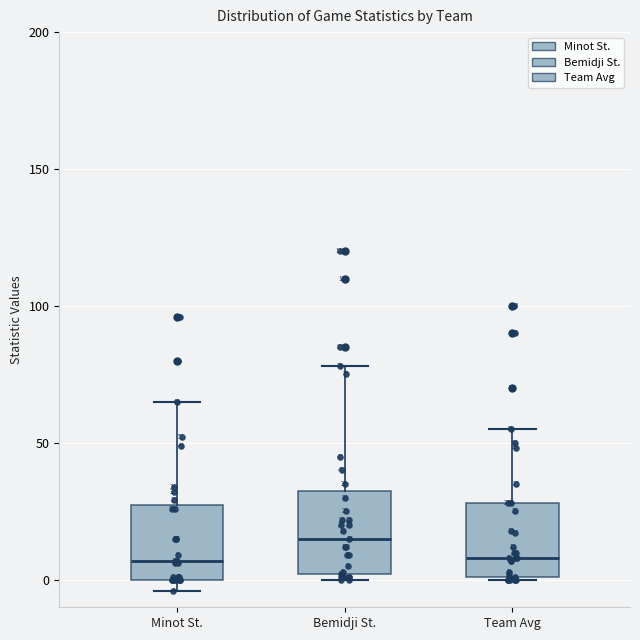

Which box's median line is the highest?

Bemidji St.